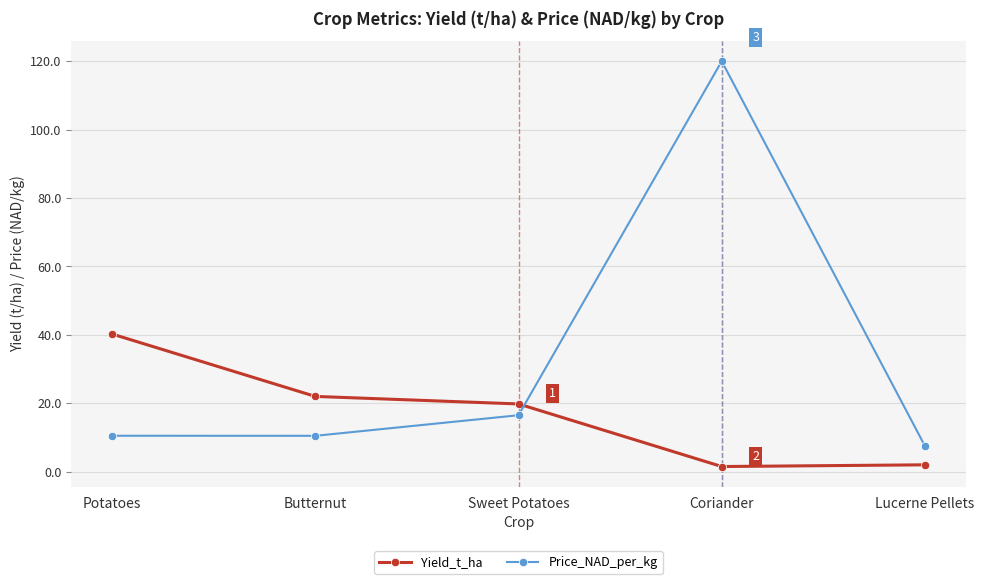

The value of Yield_t_ha at Sweet Potatoes is 19.8. True or false?

True